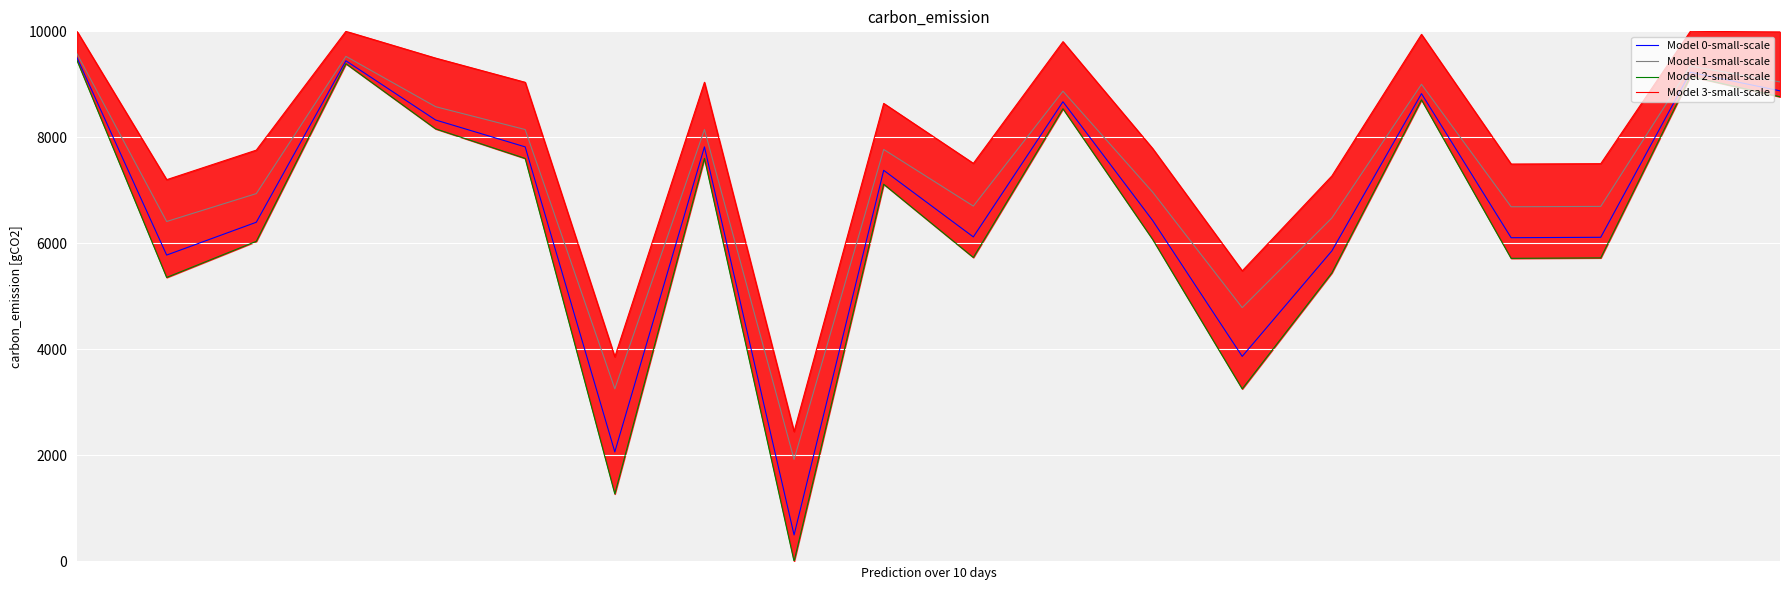

At how many categories does at least one series exceed 4204?

18